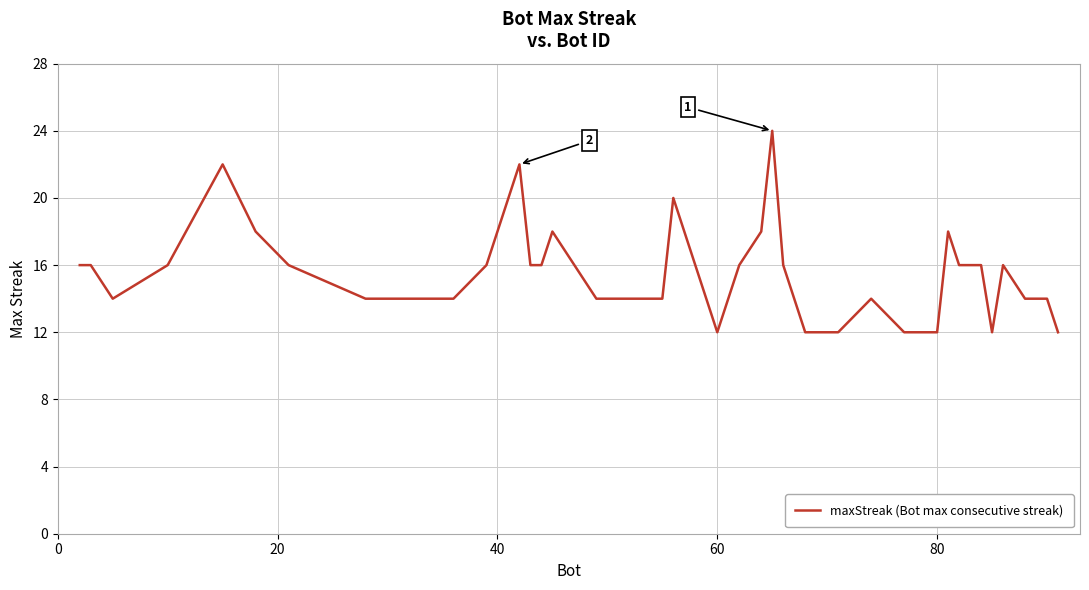

How many lines are shown in the chart?

1